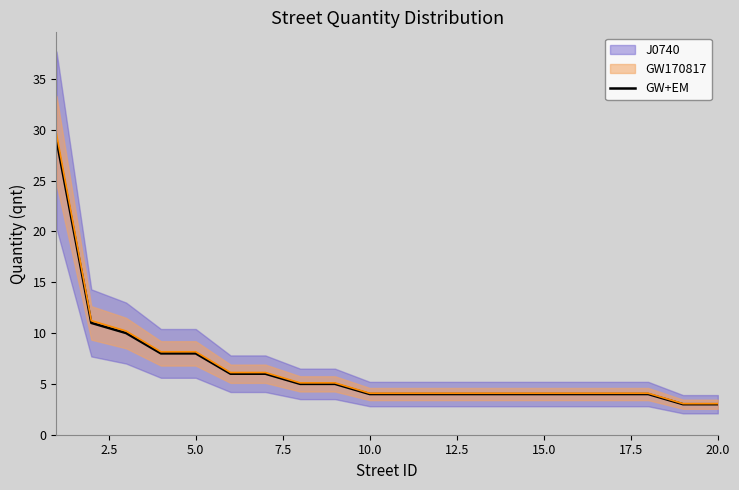

Is it true that GW+EM equals 3 at 20.0?

True